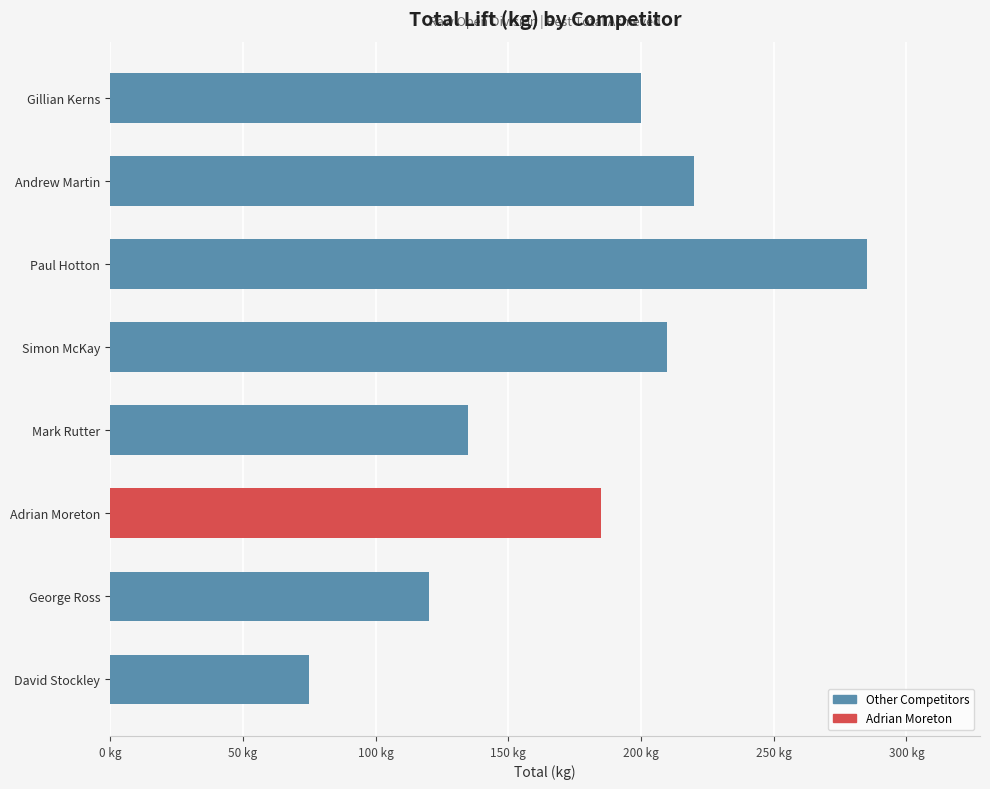

What is the greatest value displayed?

285